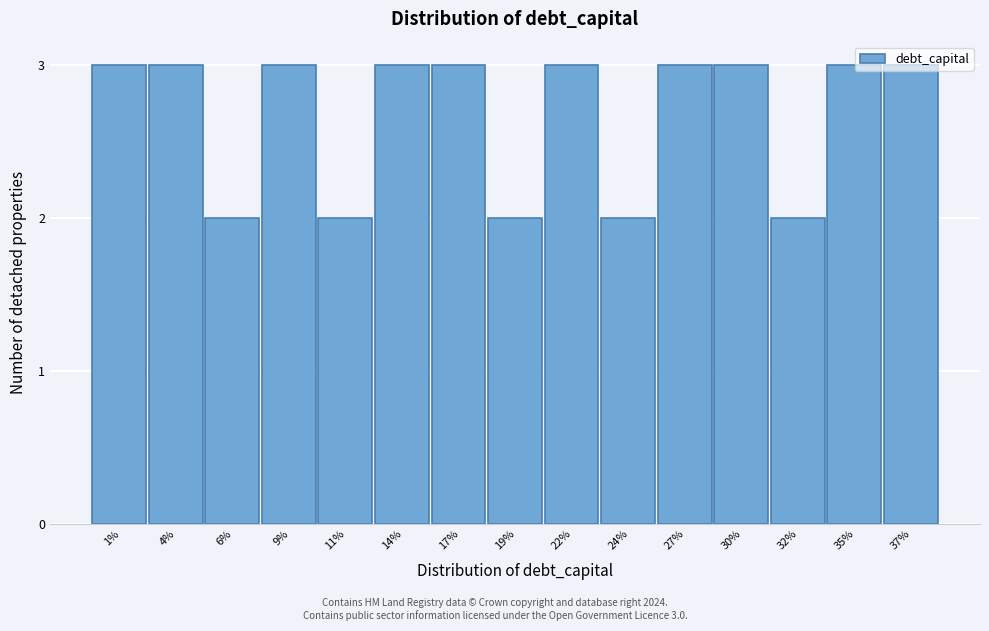

What is the maximum value shown in the chart?

3